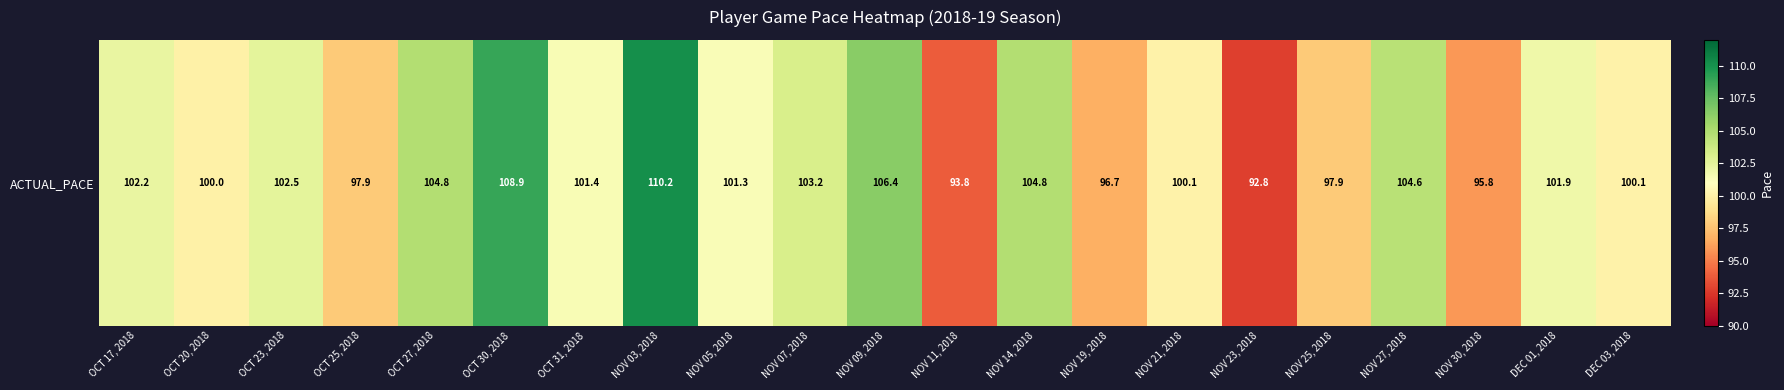

Is it true that the value at NOV 21, 2018 is 66.2?

False